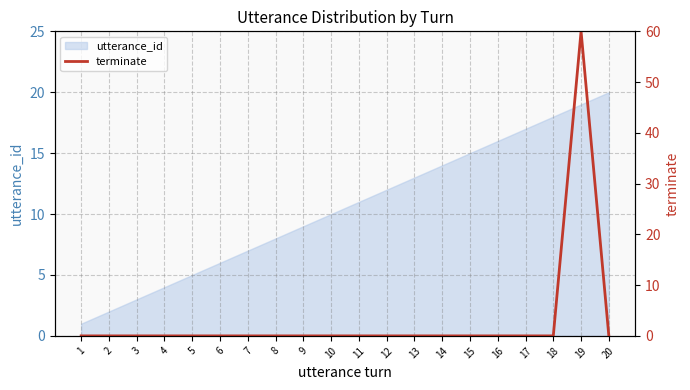

True or false: the data shows 19 at 12.

False